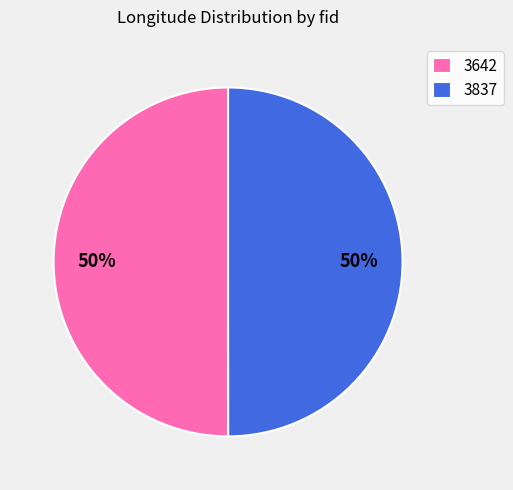

True or false: 3642 accounts for 50% of the total.

True